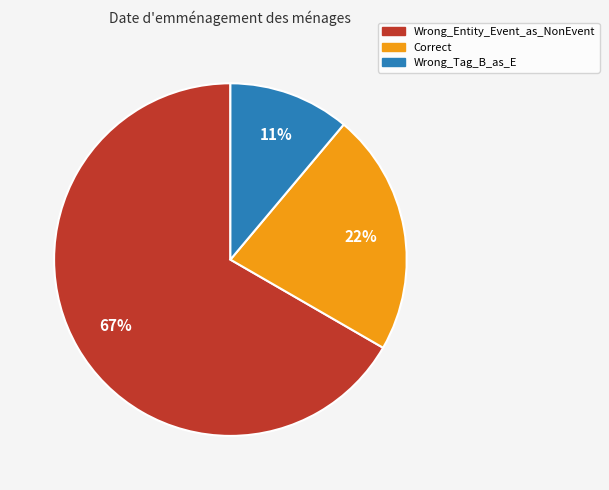

To the nearest percent, what is the combined percentage of Correct and Wrong_Tag_B_as_E?

33%